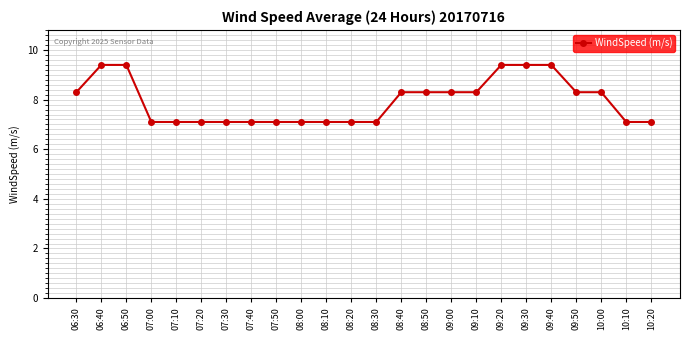

True or false: the data shows 10.7 at 08:20.

False